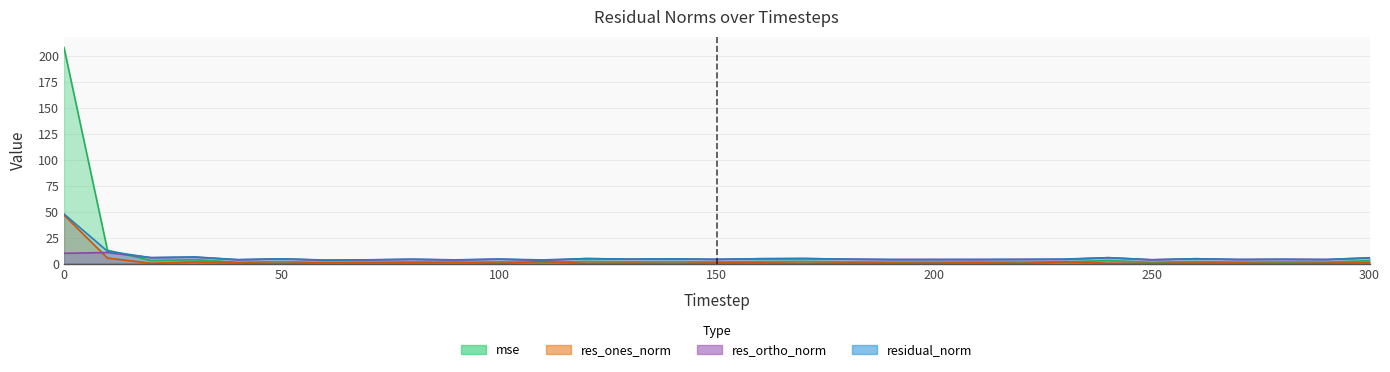

The value of res_ones_norm at 230 is 1.6. True or false?

True